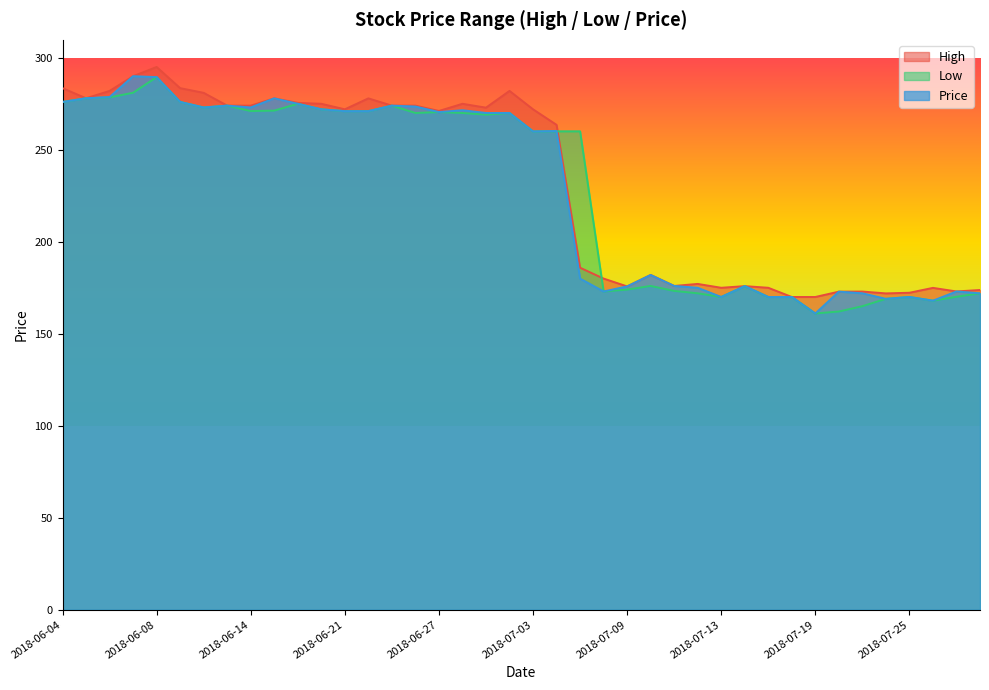

What are all the series names shown in the legend?

High, Low, Price